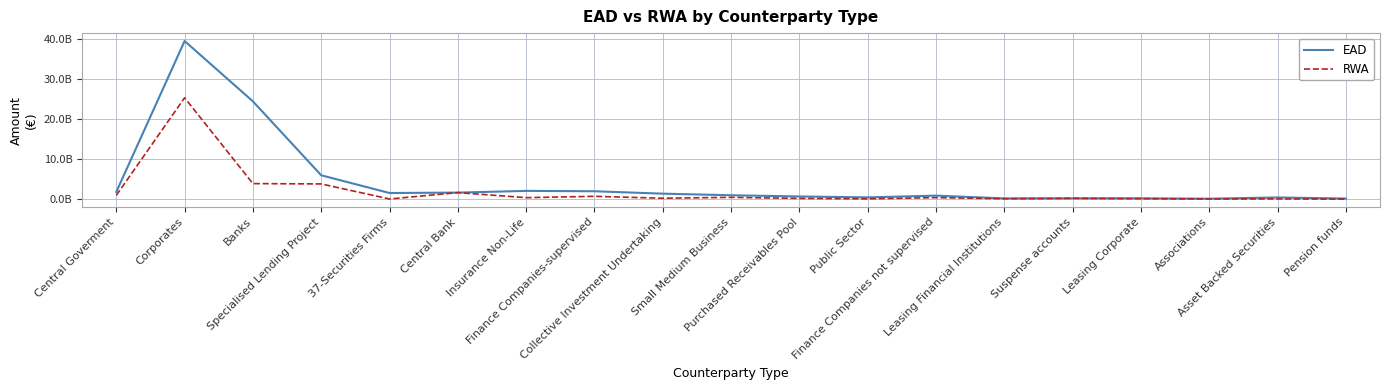

How many times do EAD and RWA cross each other?

2